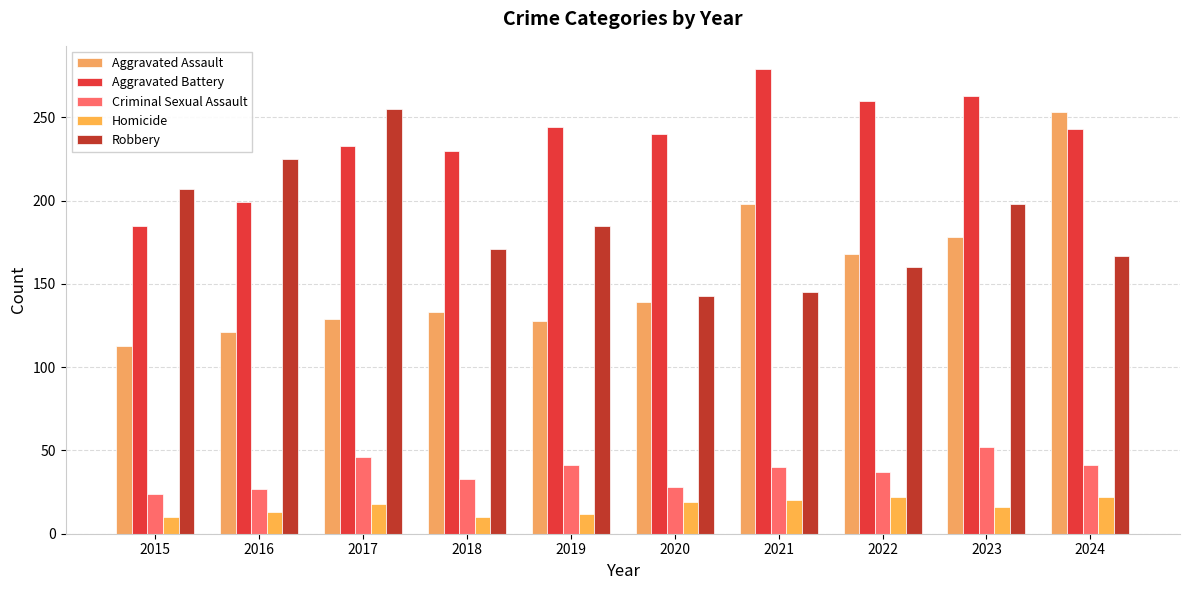

Reading right to left, what are all the values shown in this chart?

Aggravated Assault: 2024=253	2023=178	2022=168	2021=198	2020=139	2019=128	2018=133	2017=129	2016=121	2015=113
Aggravated Battery: 2024=243	2023=263	2022=260	2021=279	2020=240	2019=244	2018=230	2017=233	2016=199	2015=185
Criminal Sexual Assault: 2024=41	2023=52	2022=37	2021=40	2020=28	2019=41	2018=33	2017=46	2016=27	2015=24
Homicide: 2024=22	2023=16	2022=22	2021=20	2020=19	2019=12	2018=10	2017=18	2016=13	2015=10
Robbery: 2024=167	2023=198	2022=160	2021=145	2020=143	2019=185	2018=171	2017=255	2016=225	2015=207